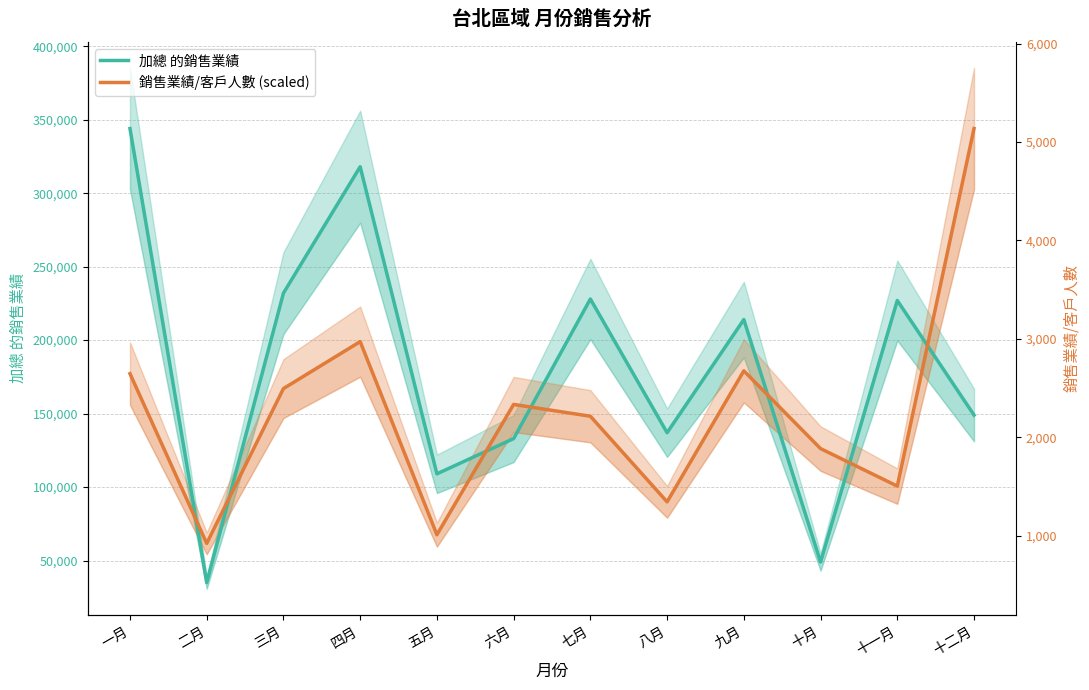

How many intersections are there between 加總 的銷售業績 and 銷售業績/客戶人數 (scaled)?

7